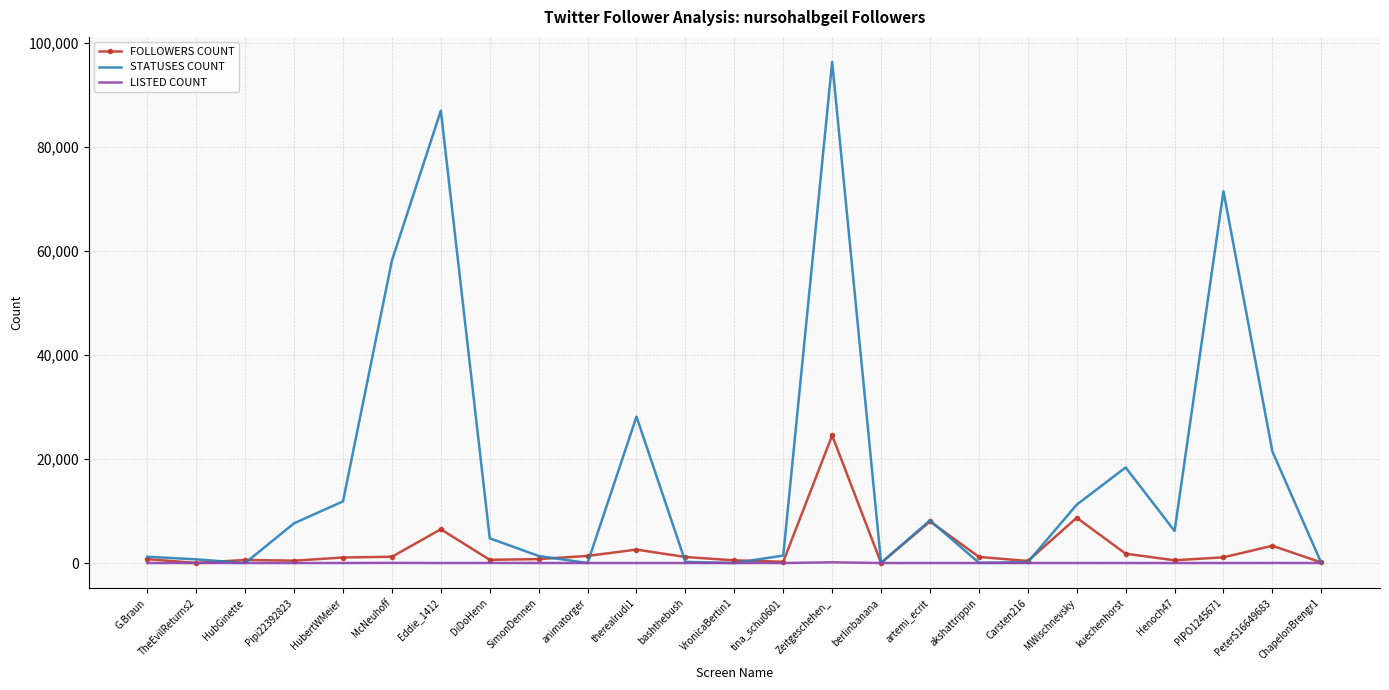

The value of LISTED COUNT at DiDoHenn is 12. True or false?

True